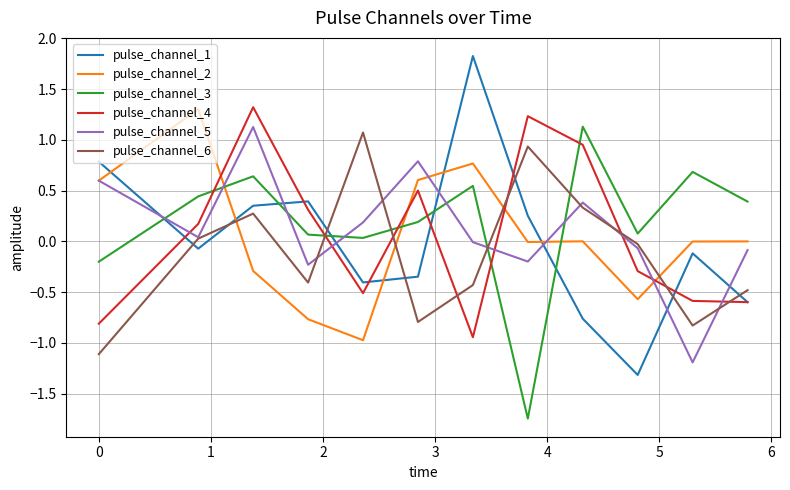

True or false: pulse_channel_1 and pulse_channel_2 cross at least once.

True